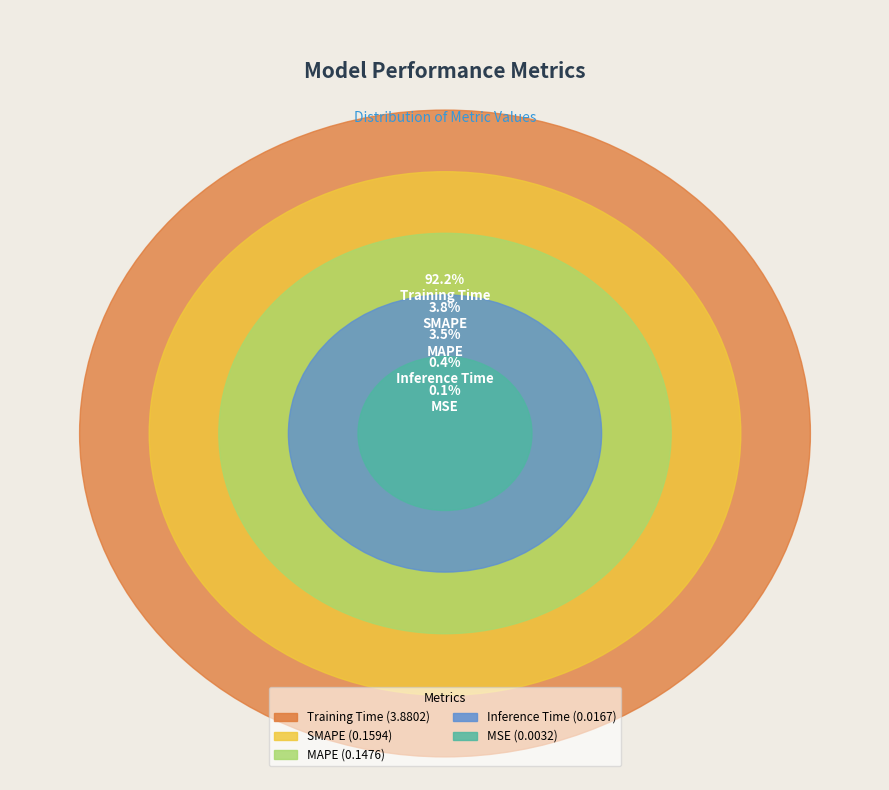

What percentage is the MAPE slice, to the nearest percent?

4%